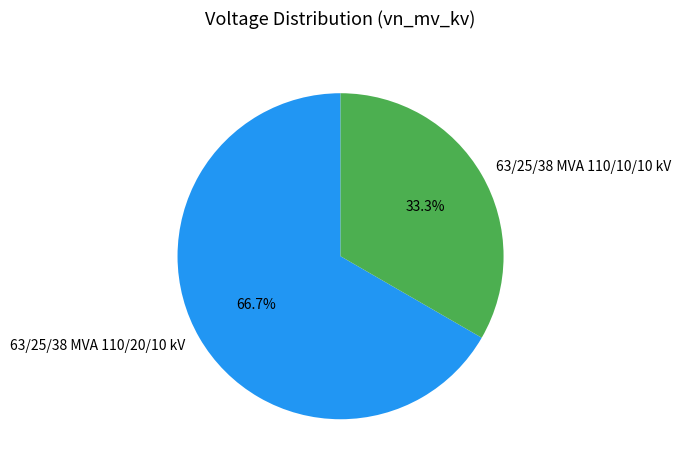

Between 63/25/38 MVA 110/20/10 kV and 63/25/38 MVA 110/10/10 kV, which is larger?

63/25/38 MVA 110/20/10 kV